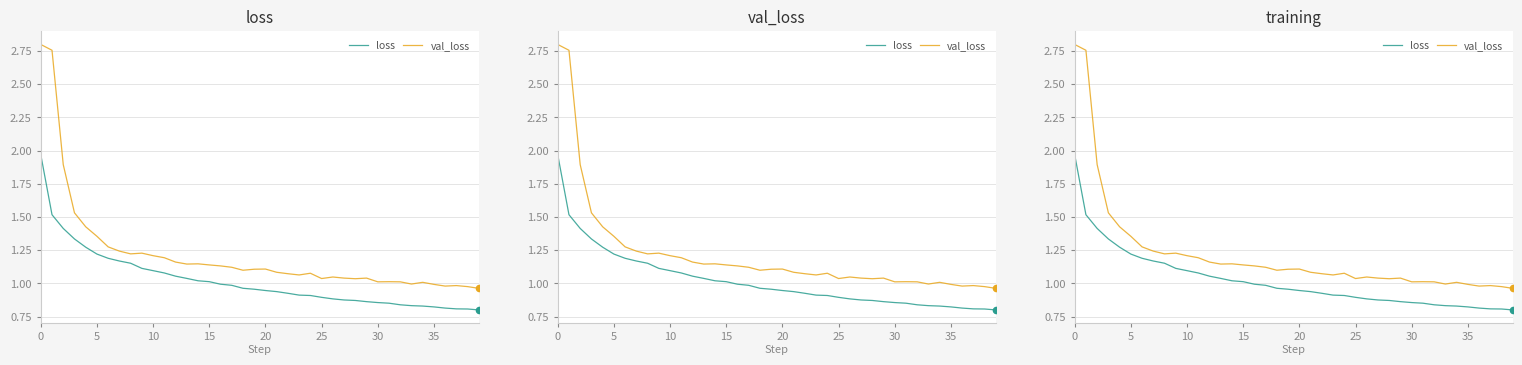

Which series has the largest total across all categories?

val_loss